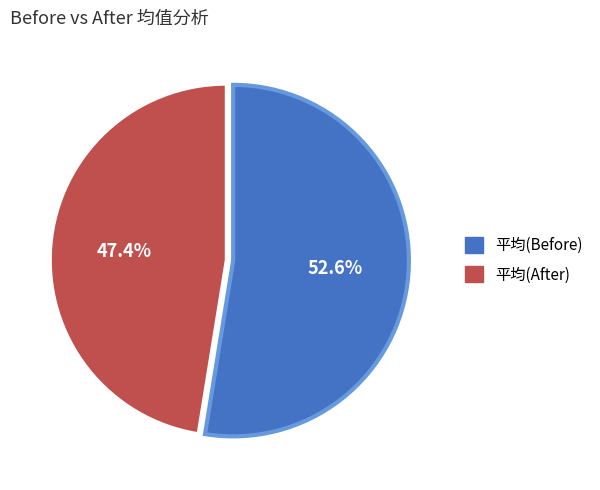

Which has a higher value, 平均(After) or 平均(Before)?

平均(Before)